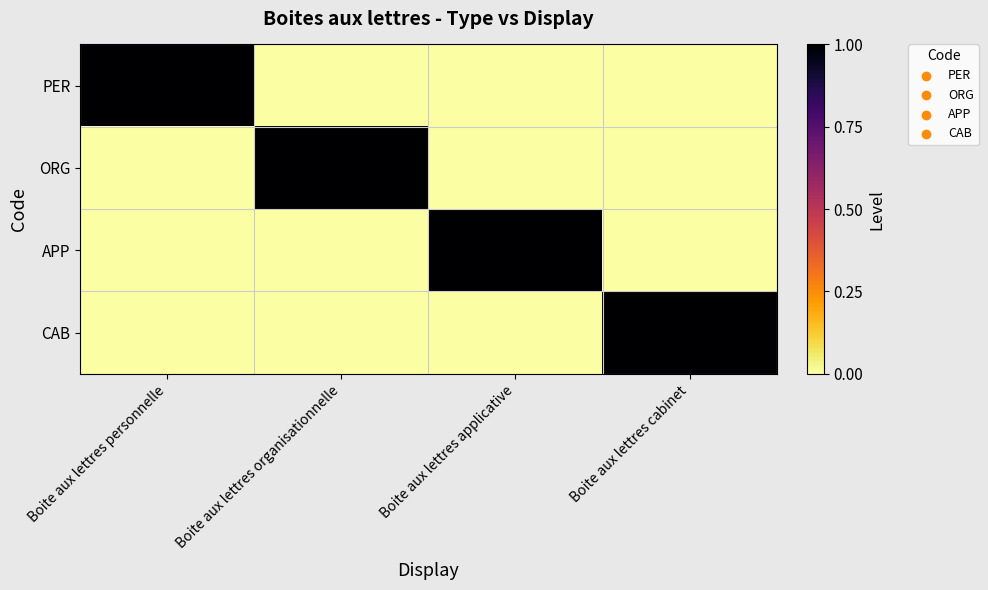

Between Boite aux lettres organisationnelle and Boite aux lettres cabinet, which series saw the biggest shift?

ORG